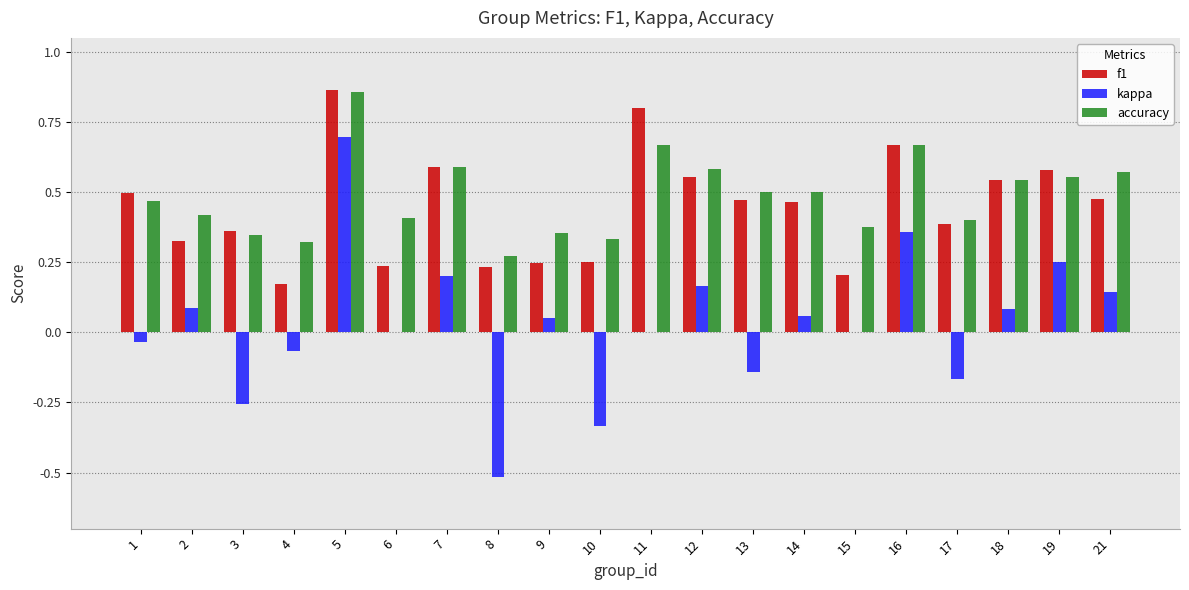

Is it true that accuracy equals 0.2 at 7?

False